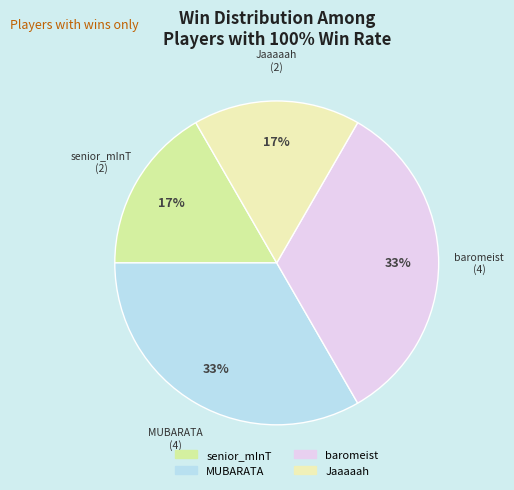

To the nearest percent, what percentage of the pie is Jaaaaah?

17%